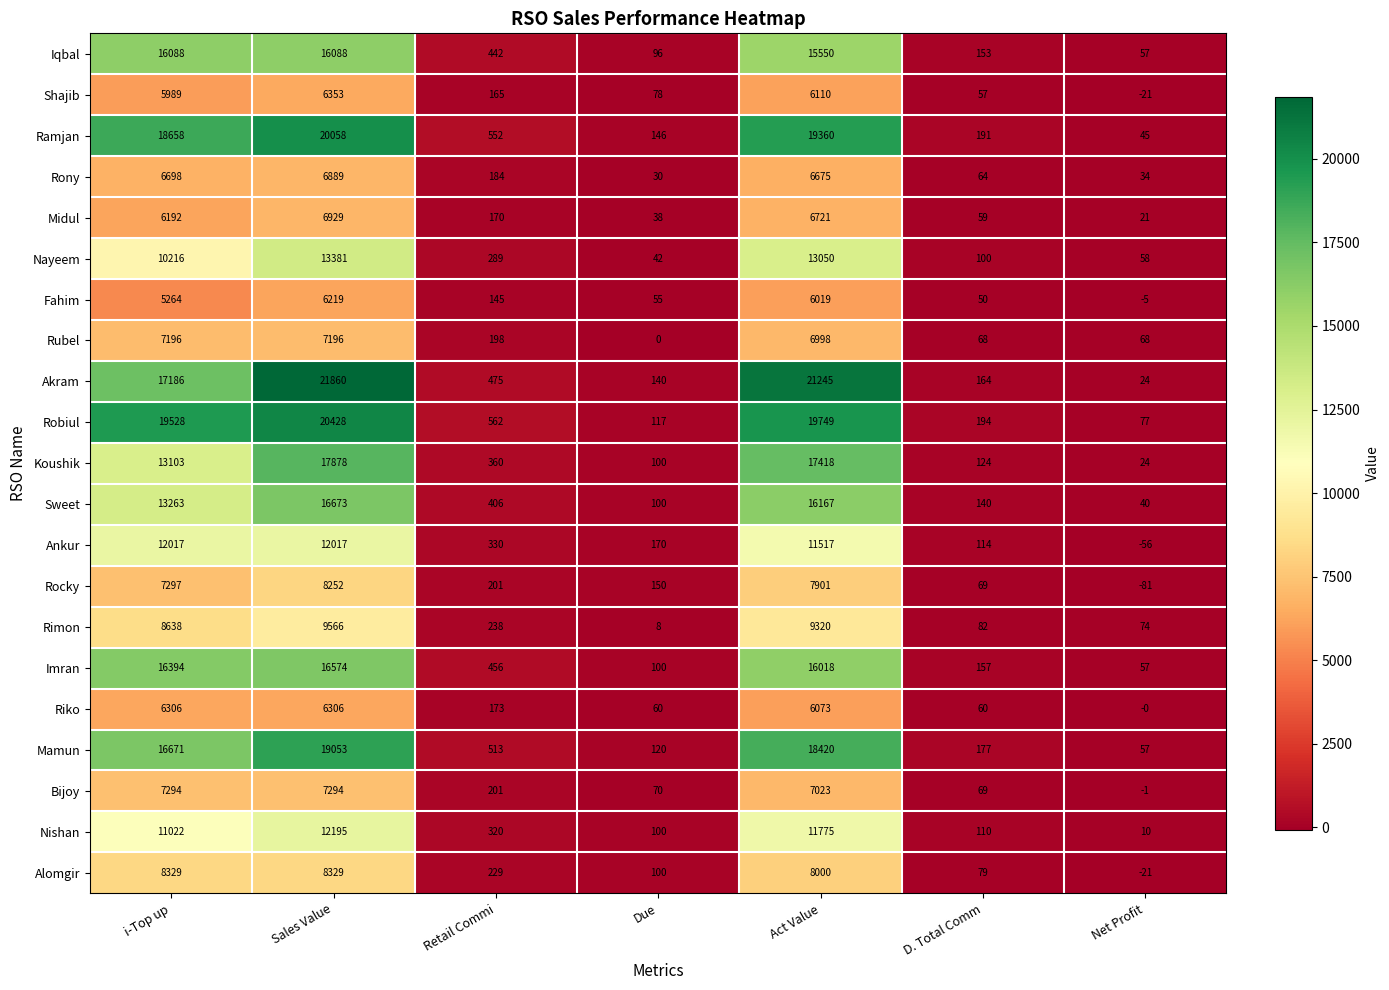

At Sales Value, list the series in order from largest to smallest.

Akram, Robiul, Ramjan, Mamun, Koushik, Sweet, Imran, Iqbal, Nayeem, Nishan, Ankur, Rimon, Alomgir, Rocky, Bijoy, Rubel, Midul, Rony, Shajib, Riko, Fahim